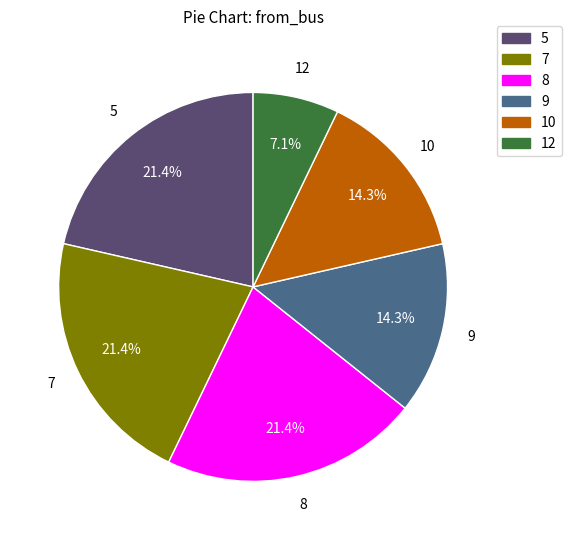

To the nearest percent, what percentage of the pie is 5?

21%